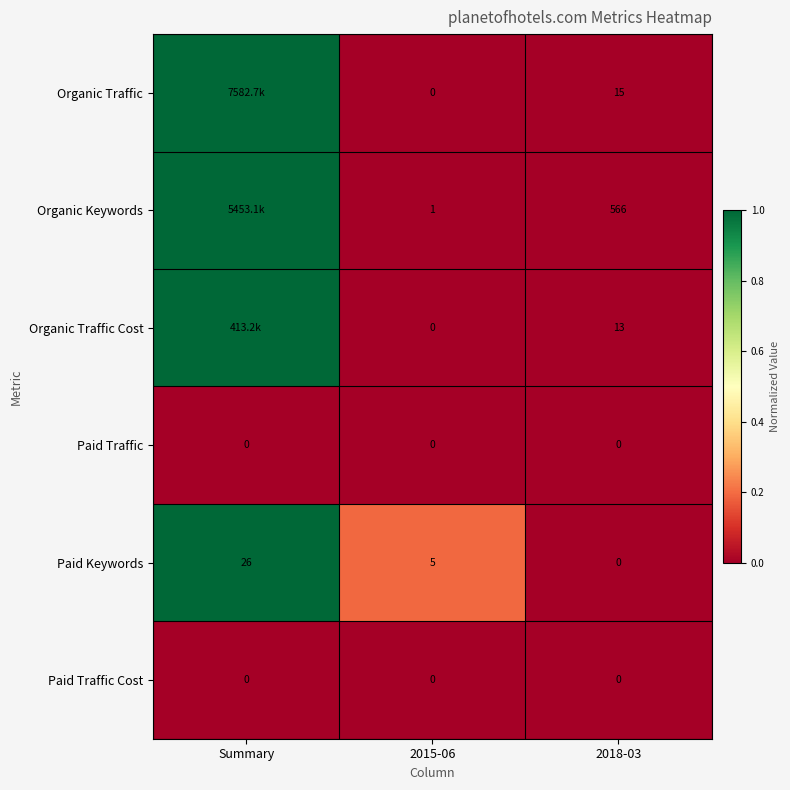

Is the value of Paid Traffic Cost at Summary greater than the value of Organic Traffic at 2018-03?

No